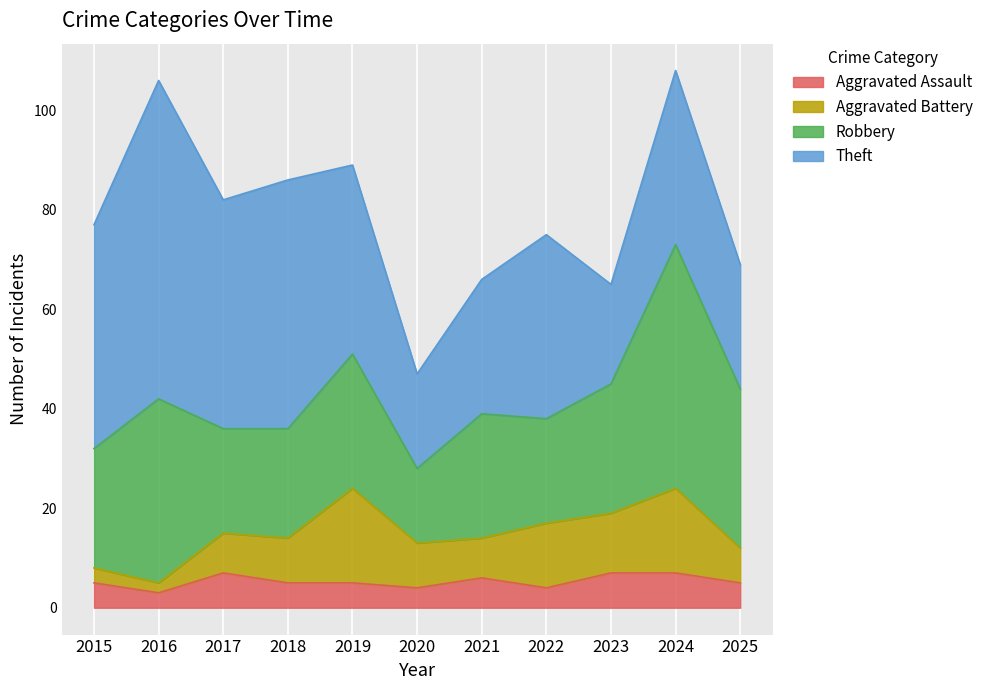

The Aggravated Battery series shows 4 at 2019. True or false?

False